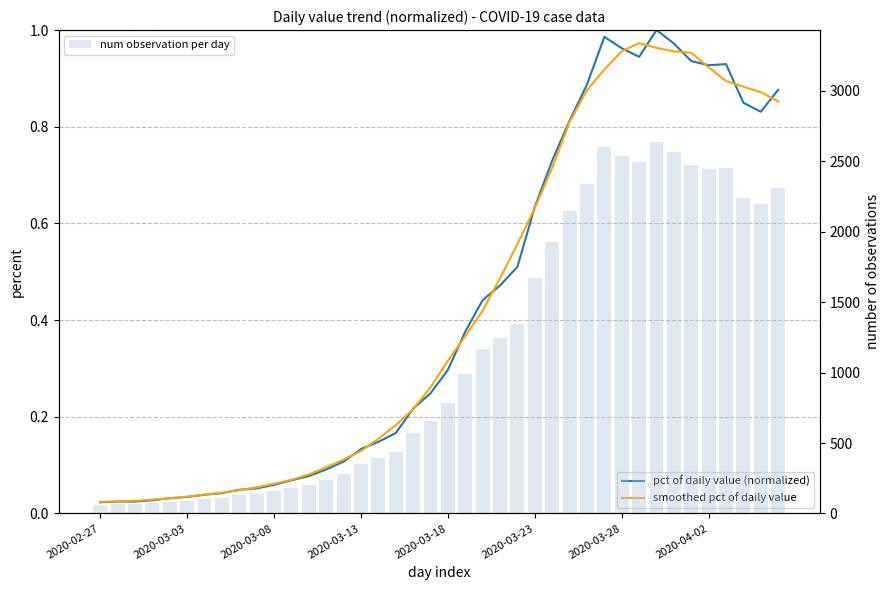

Which series changed the most between 2020-03-03 and 23?

num observation per day